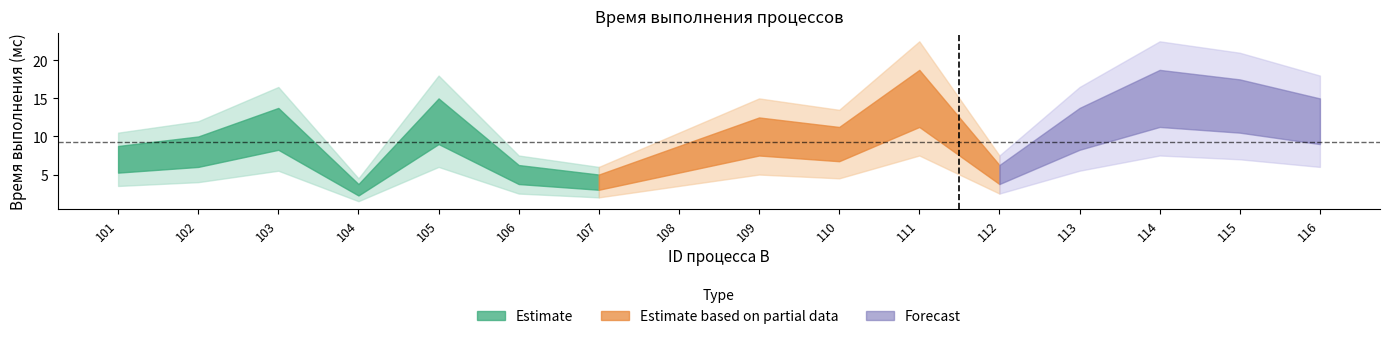

How many values are below 10?

8